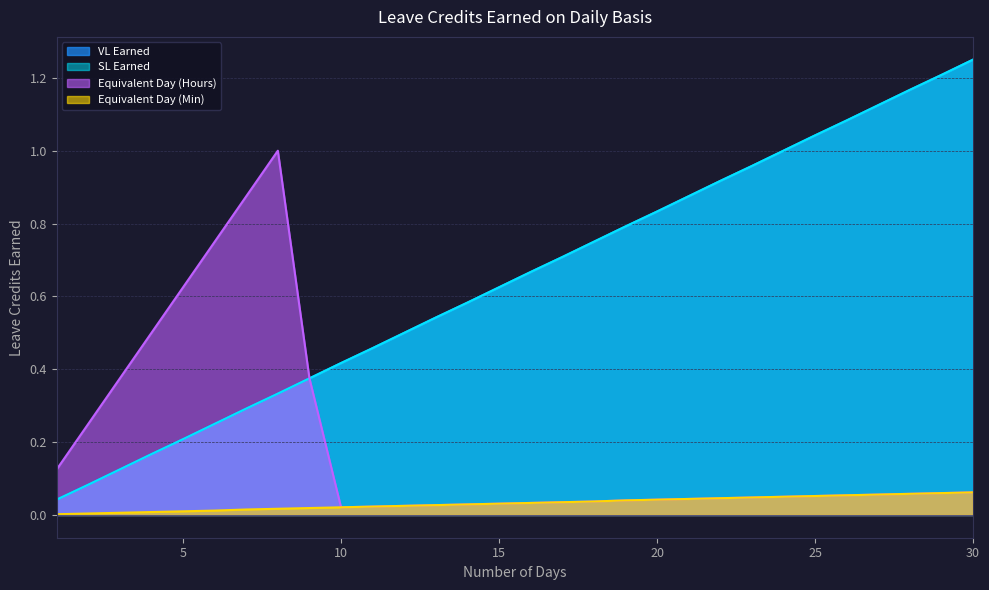

What value does the VL Earned series have at 5?

0.2